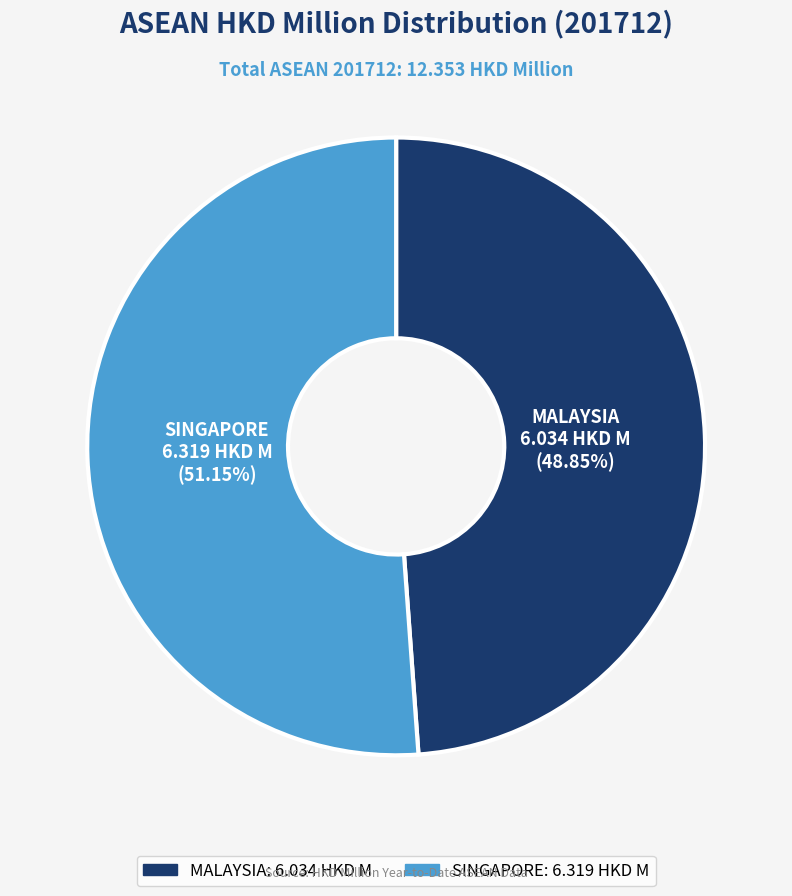

How many slices are in this pie chart?

2